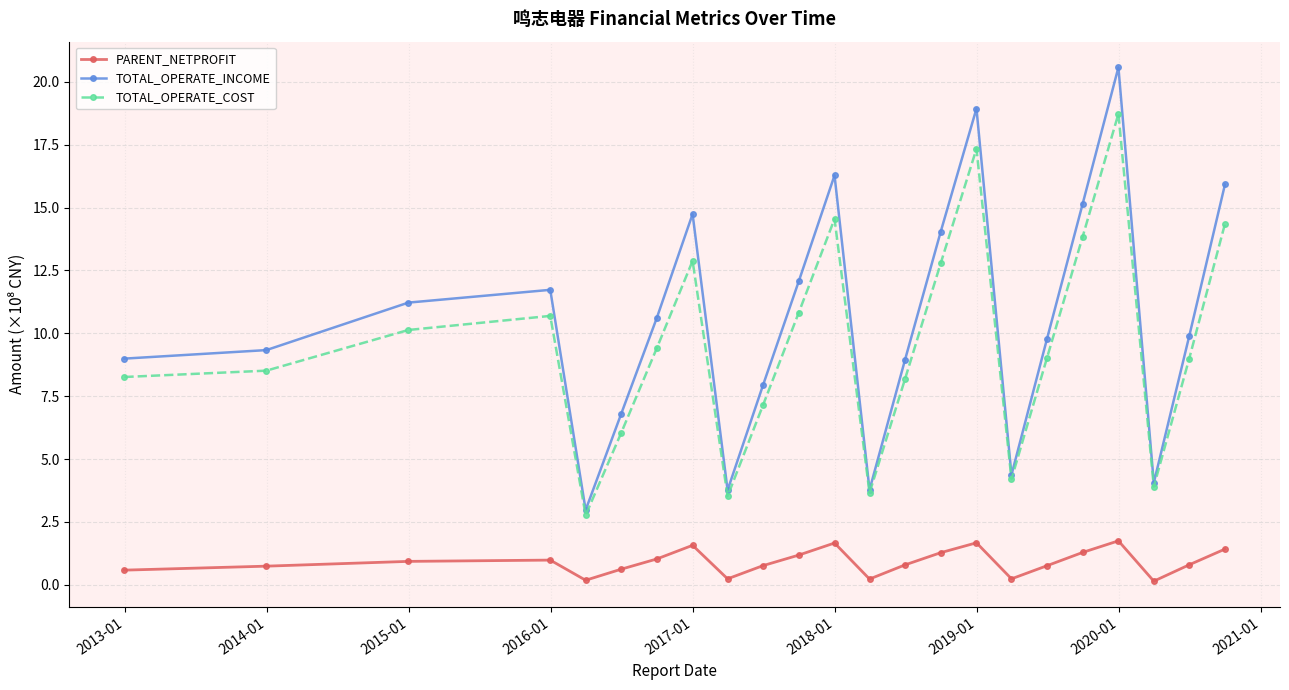

What is the maximum value shown in the chart?

20.6